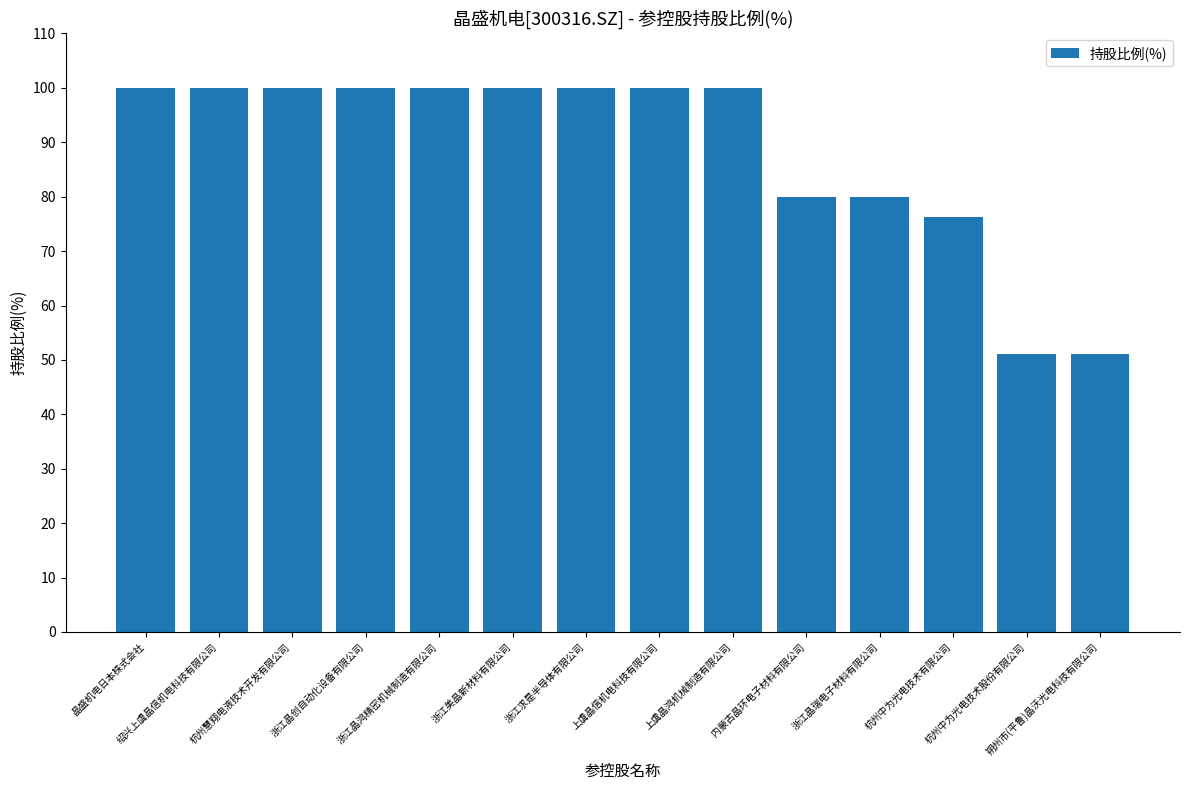

The value at 浙江求是半导体有限公司 is 33.8. True or false?

False